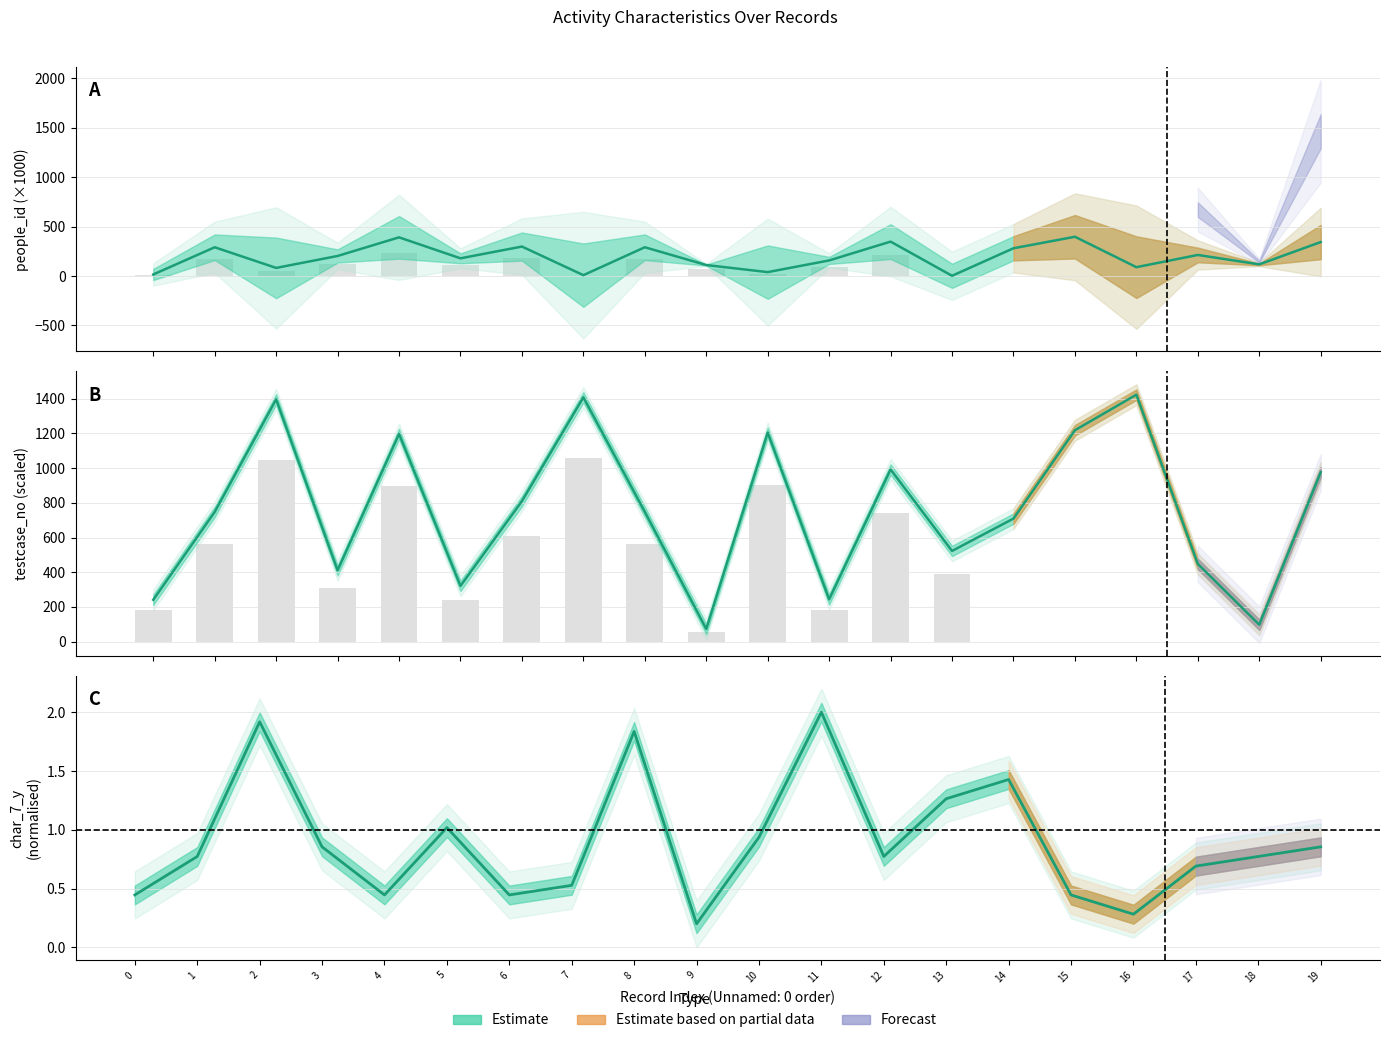

Which series has the widest spread of values?

testcase_no